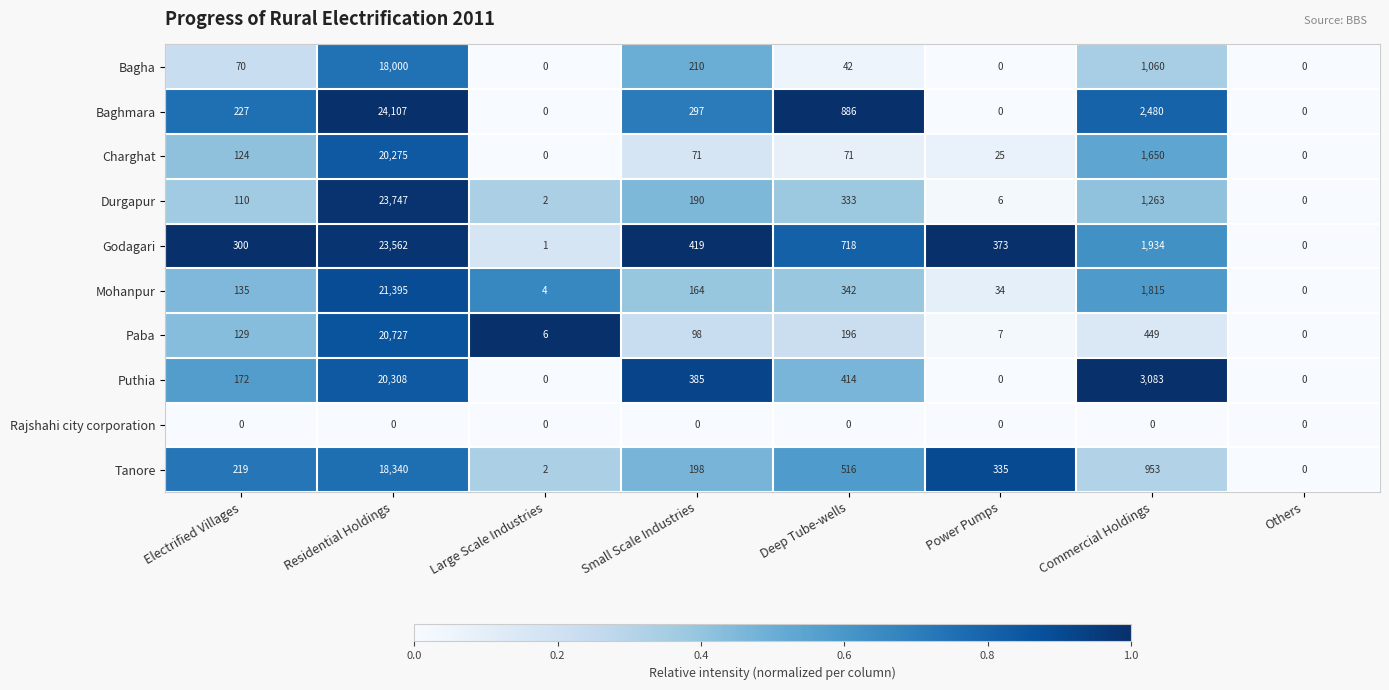

Which series has the largest range (max minus min)?

Baghmara